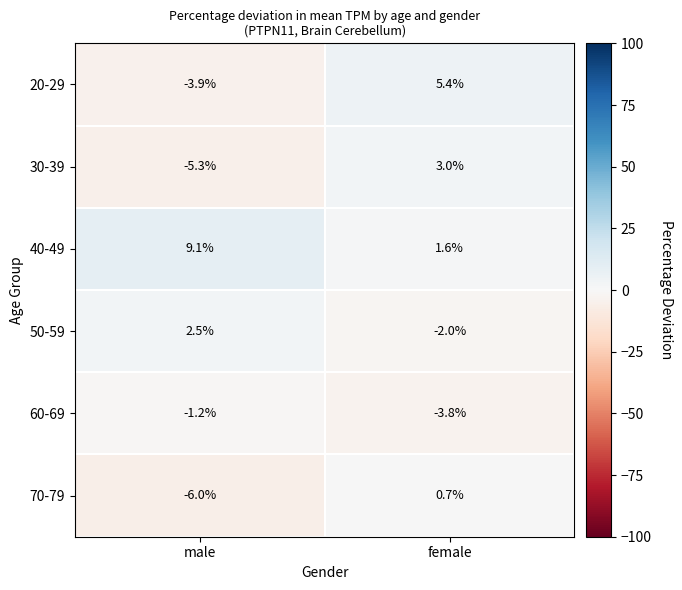

Which series has the largest range (max minus min)?

20-29